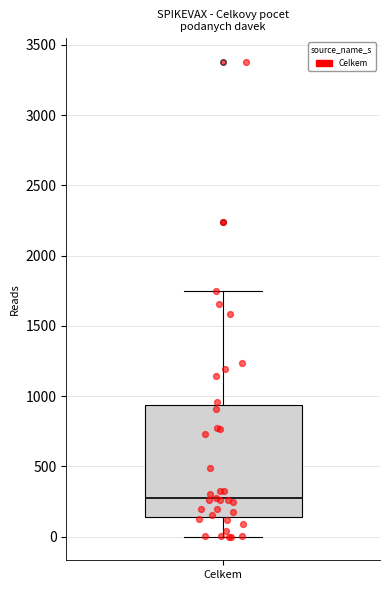

Read this box plot against the y-axis: the position of the median line, the range covered by the box, and the ends of both whiskers. The values are not printed on the chart, so give them approximately, as read against the axis.

median 300, box 150 to 950, whiskers 0 to 1750